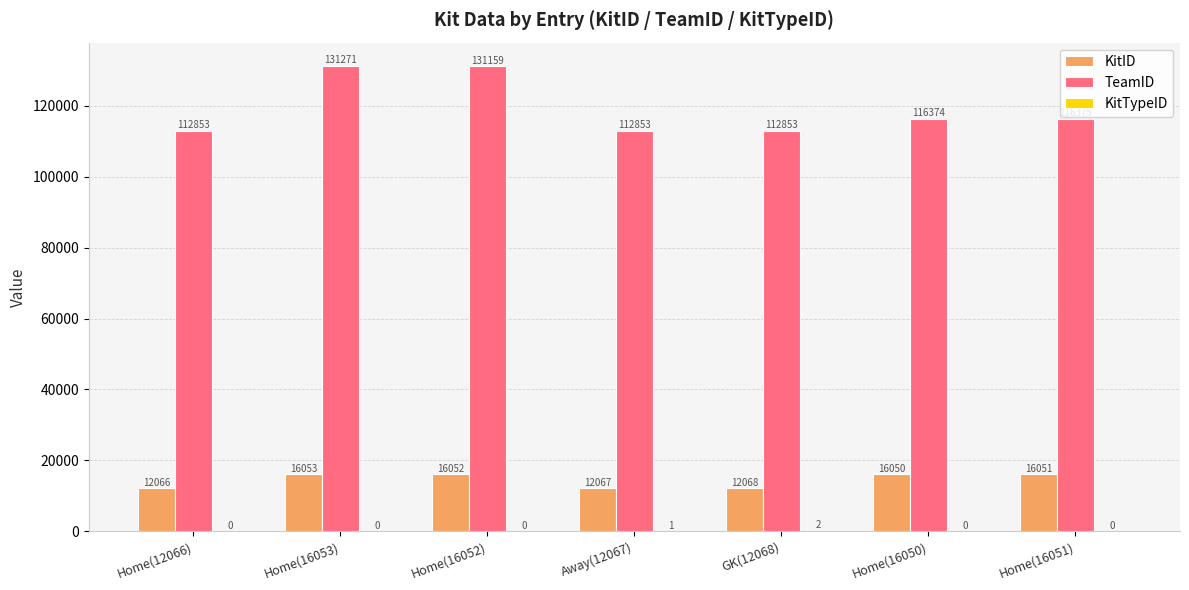

What is the sum of all TeamID values?

833738